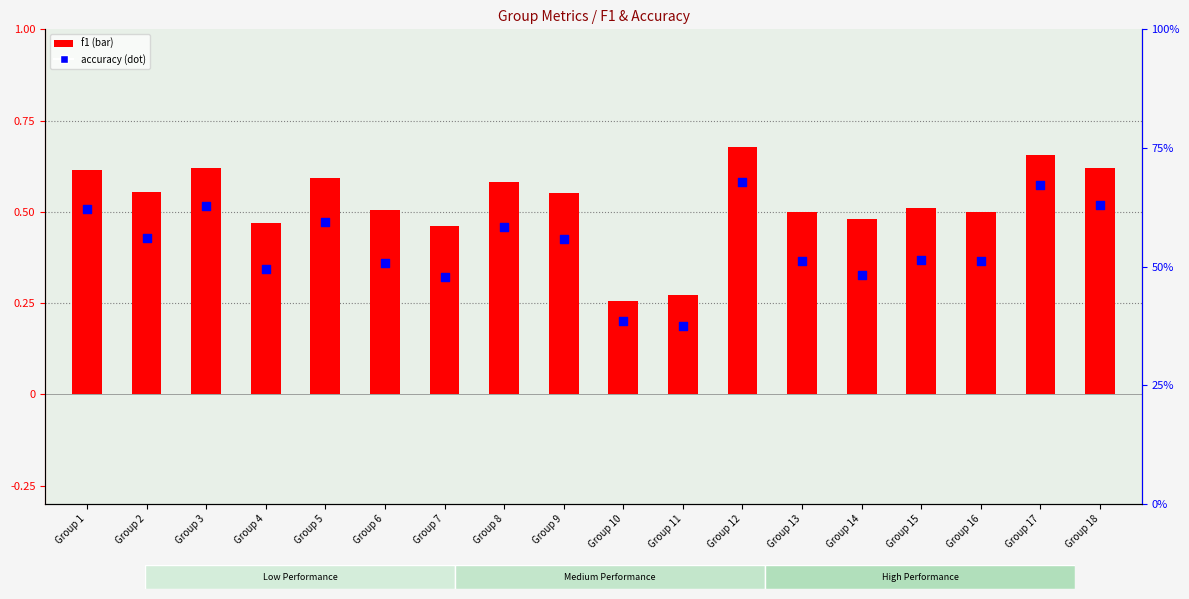

Is the value of f1 at Group 5 greater than the value of accuracy at Group 6?

Yes